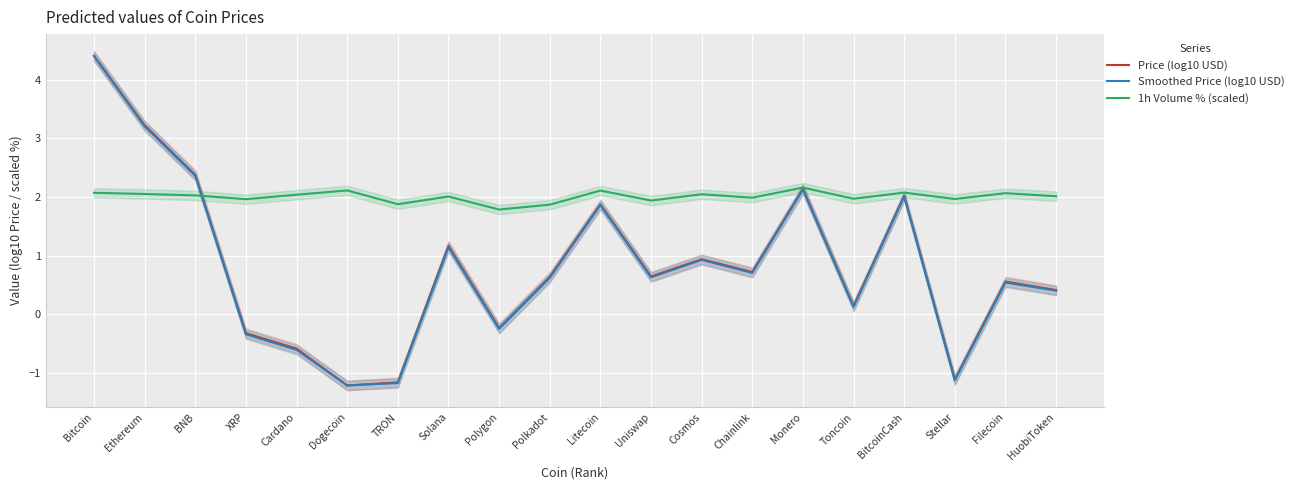

How many values in Price (log10 USD) are below zero?

6